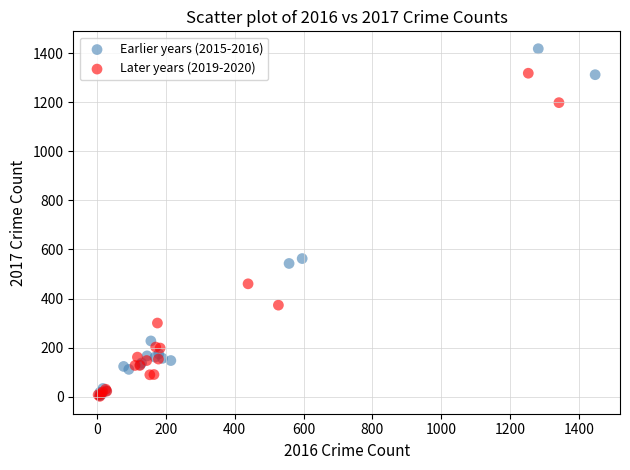

Which series has the largest Y range (max minus min)?

Earlier years (2015-2016)